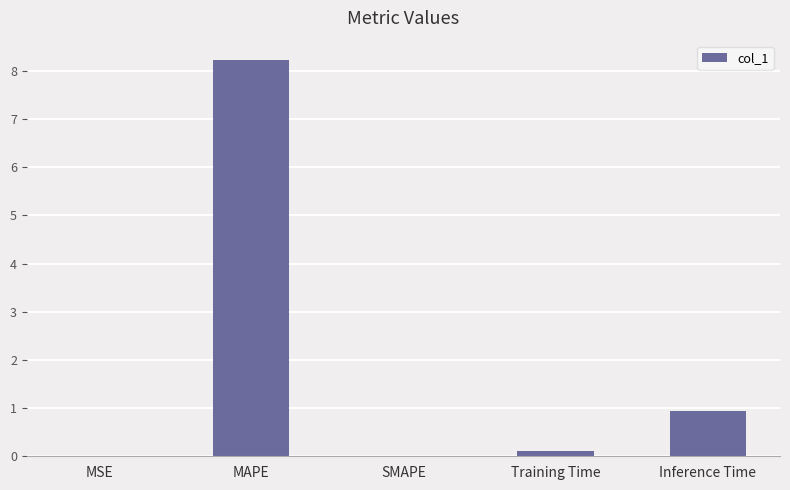

Which label corresponds to the largest value in the chart?

MAPE